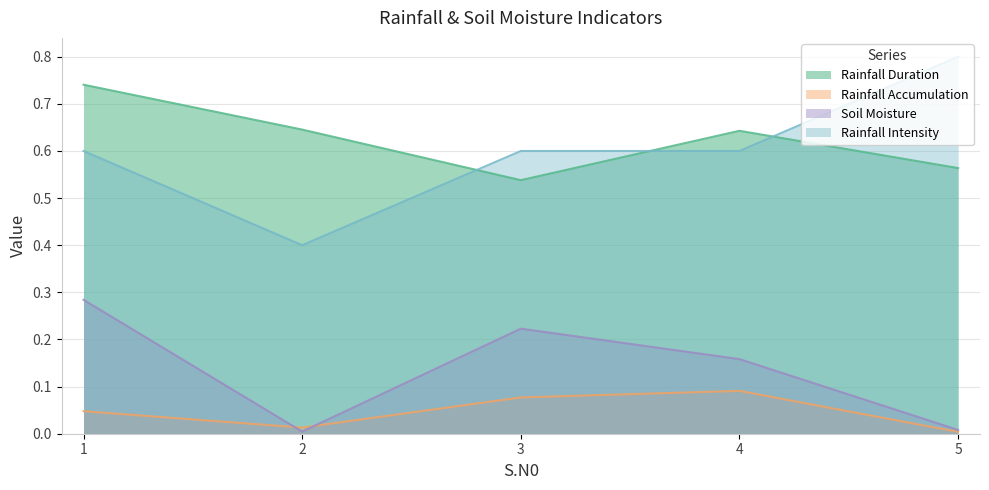

Which series has the largest total across all categories?

Rainfall Duration